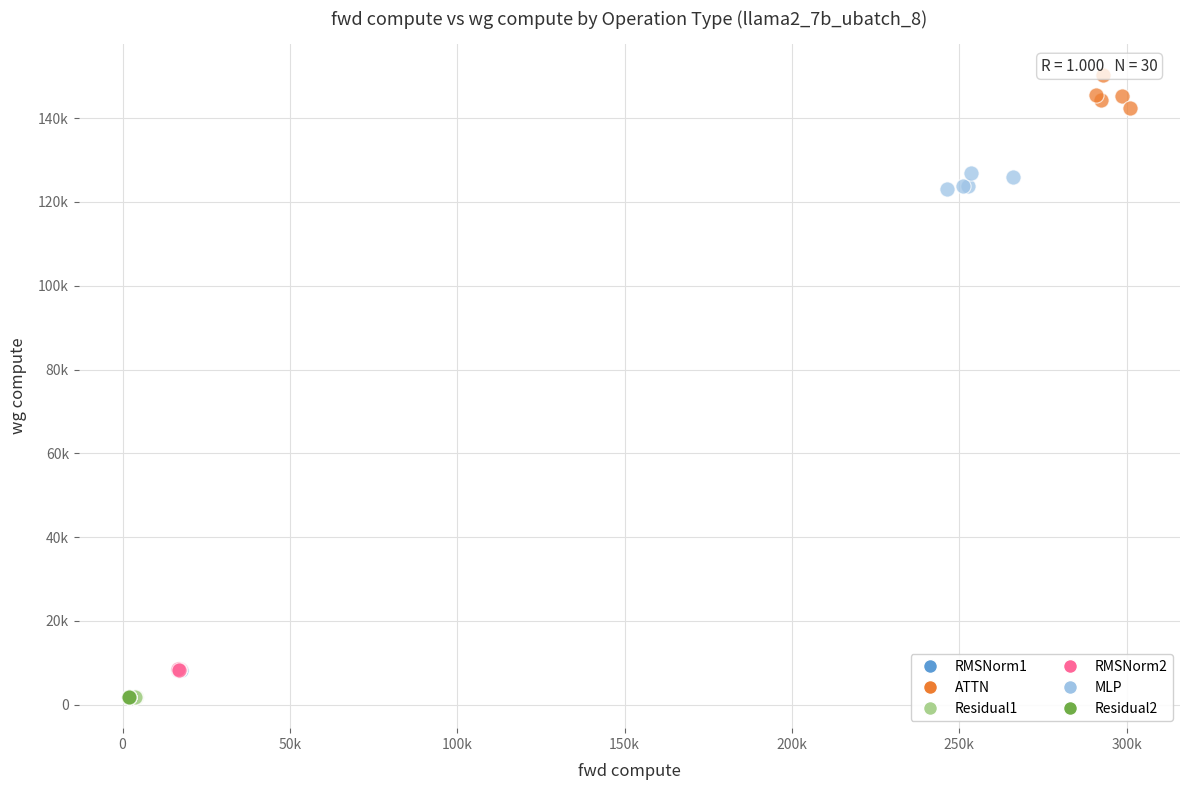

What are all the series names shown in the legend?

RMSNorm1, ATTN, Residual1, RMSNorm2, MLP, Residual2